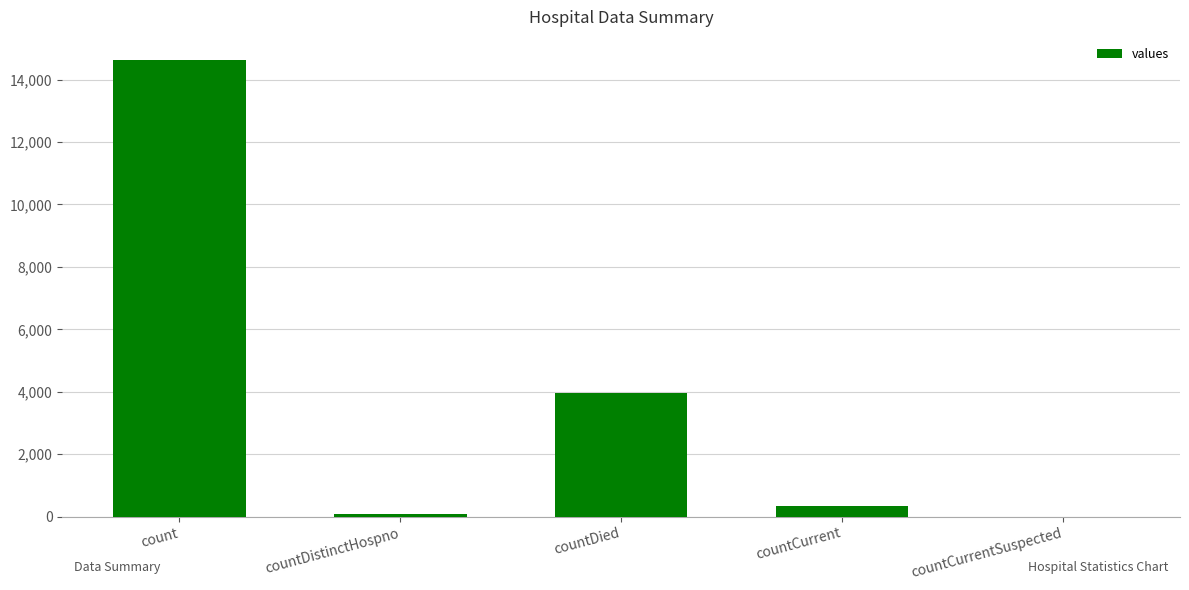

Reading right to left, what are all the values shown in this chart?

countCurrentSuspected=0	countCurrent=344	countDied=3961	countDistinctHospno=76	count=14638